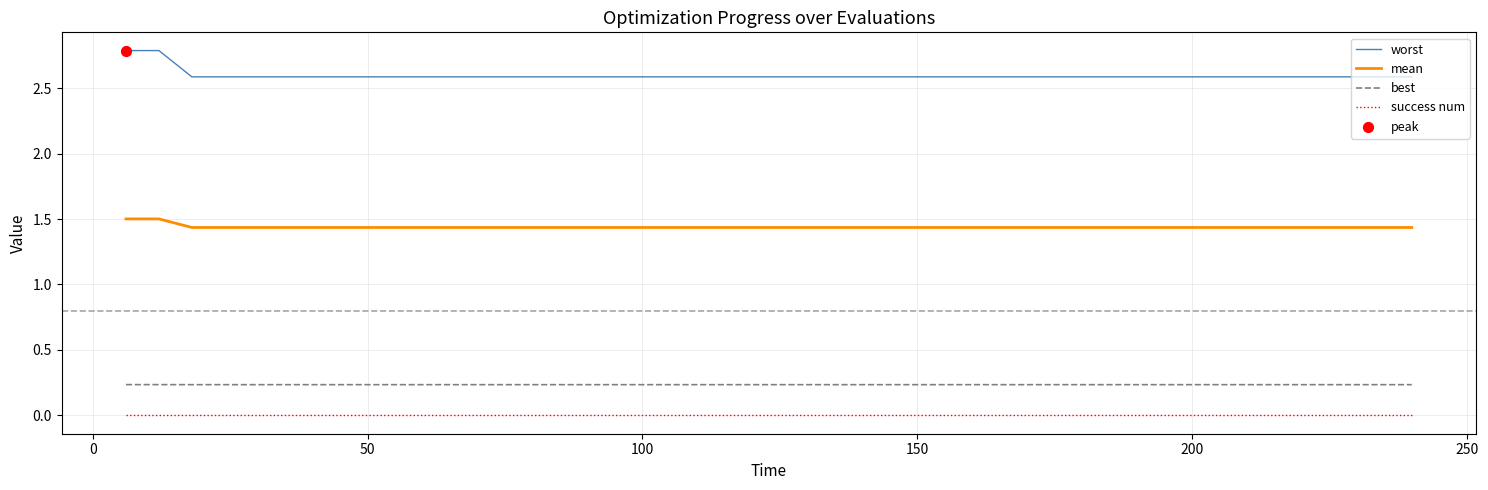

List the series in order of their peak value, lowest first.

success num, best, mean, worst